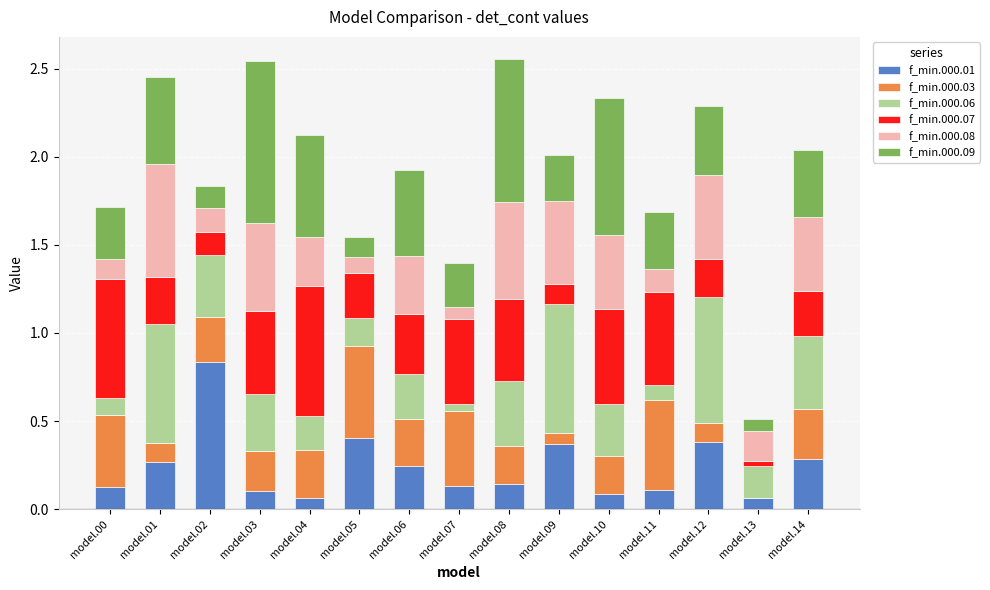

What is the total value across all series at model.08?

2.6